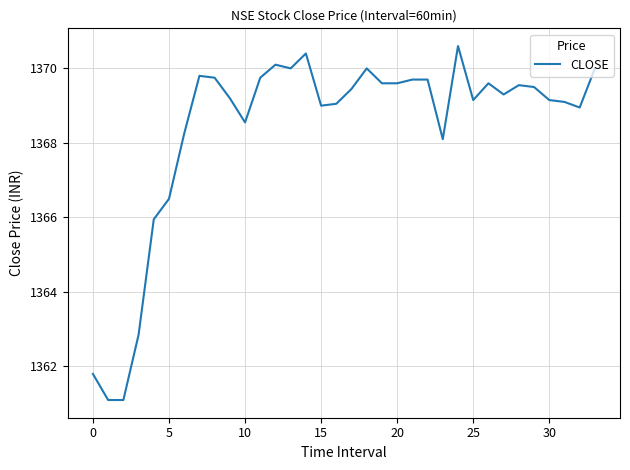

What is the difference between the maximum and minimum values?

9.5